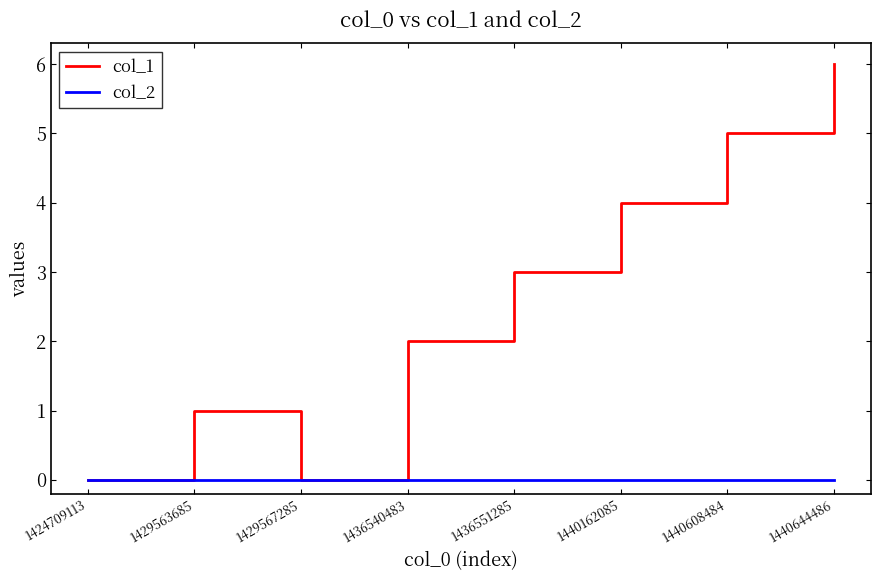

Is it true that col_1 equals 2 at 1436540483?

True